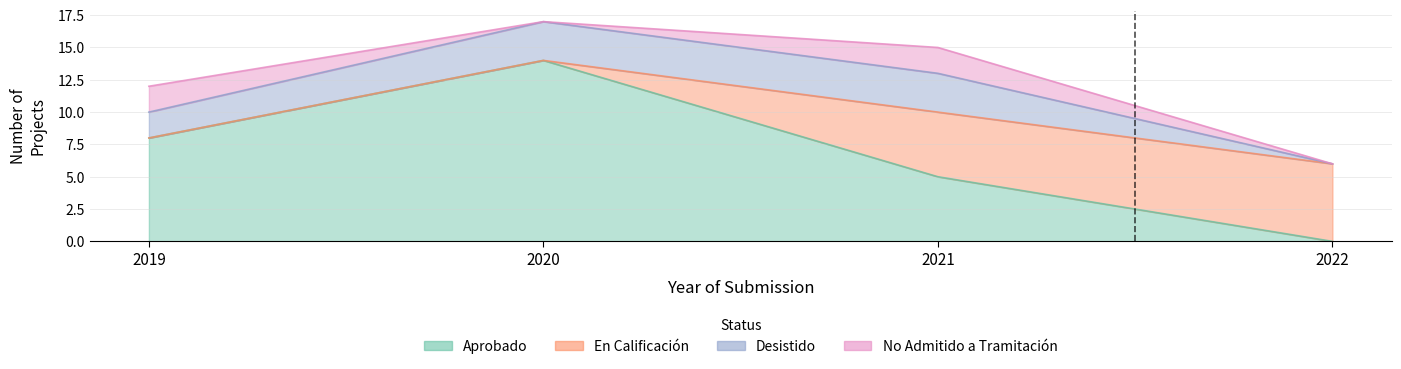

Which category has the highest value across all series?

2020